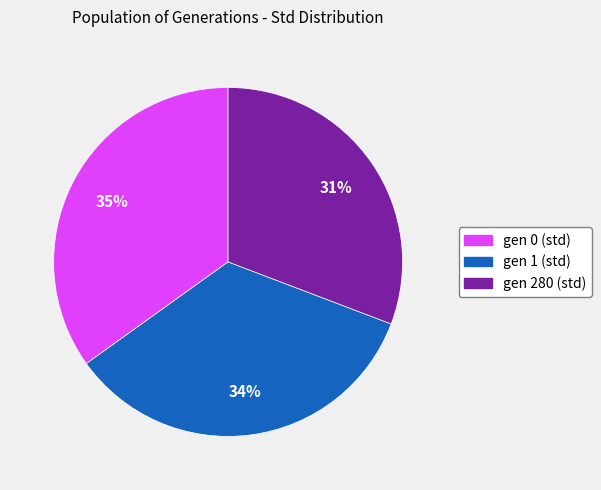

To the nearest percent, what is the average slice percentage?

33%